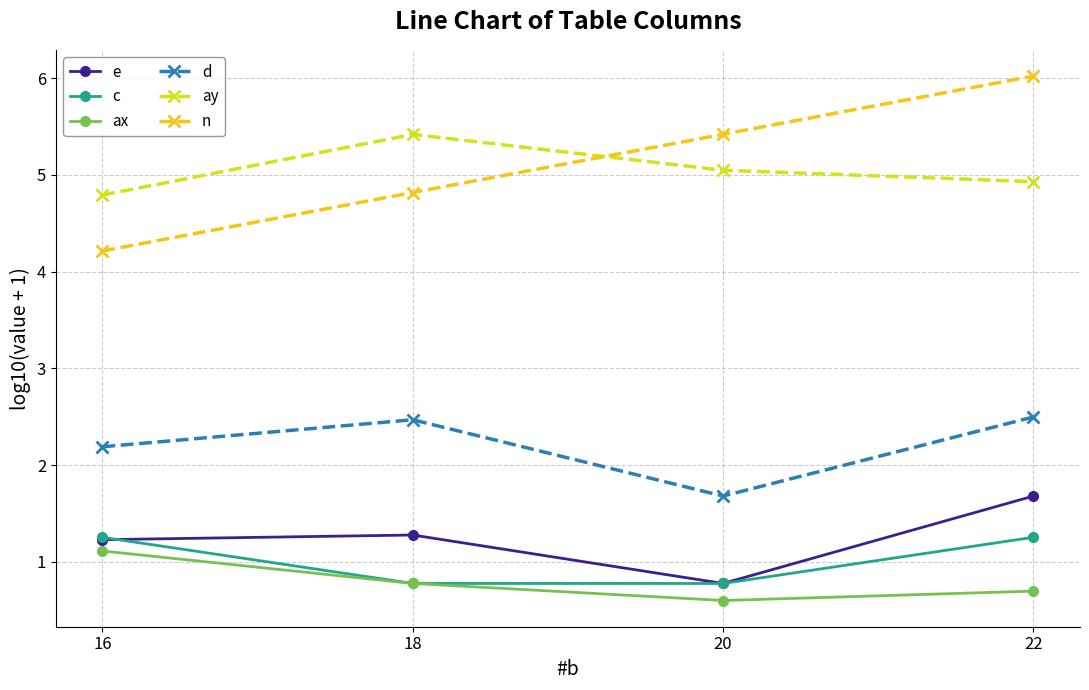

What is the value of the e point at the 3rd from the left?

0.8